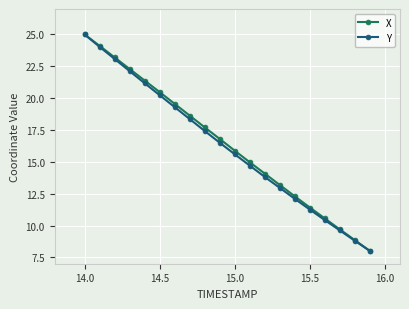

What is the sum of all Y values?

324.5